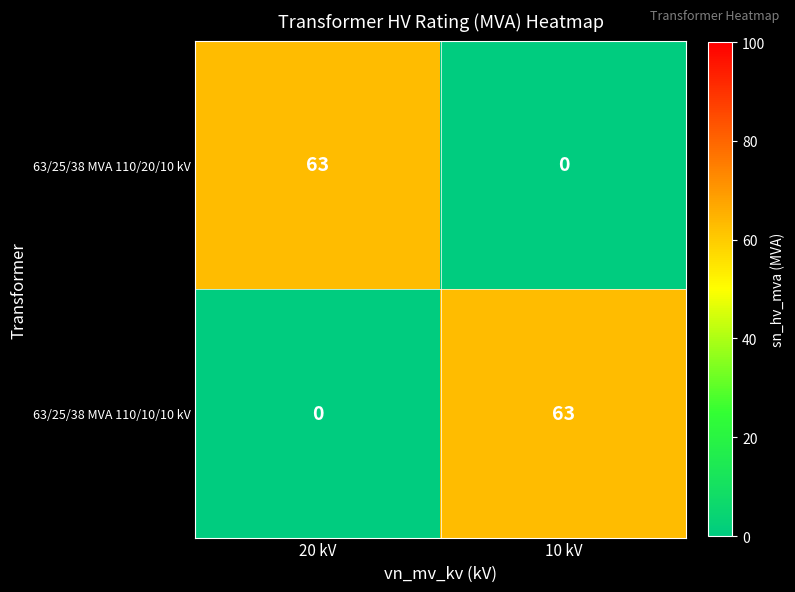

How many categories are shown in the chart?

2